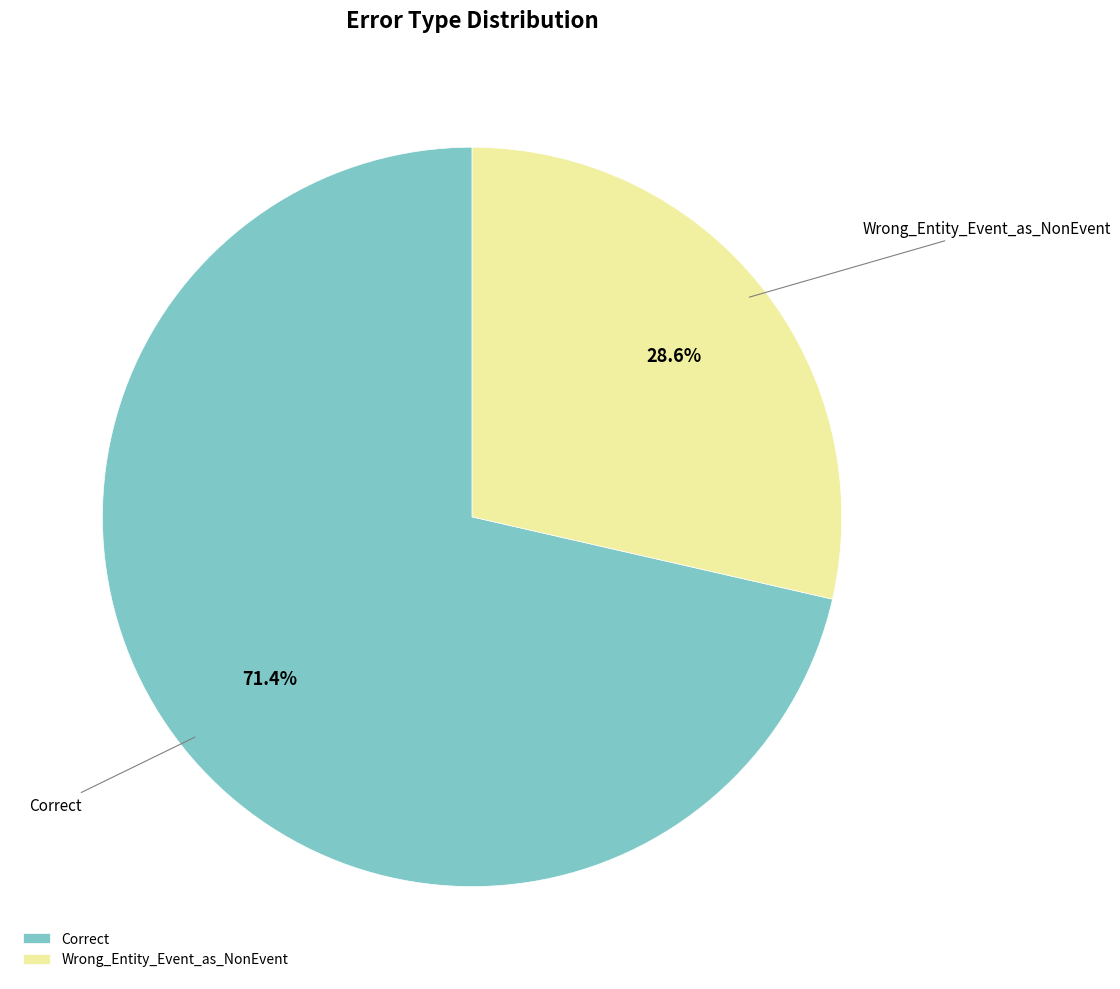

What portion of the pie excludes Wrong_Entity_Event_as_NonEvent?

71.4%